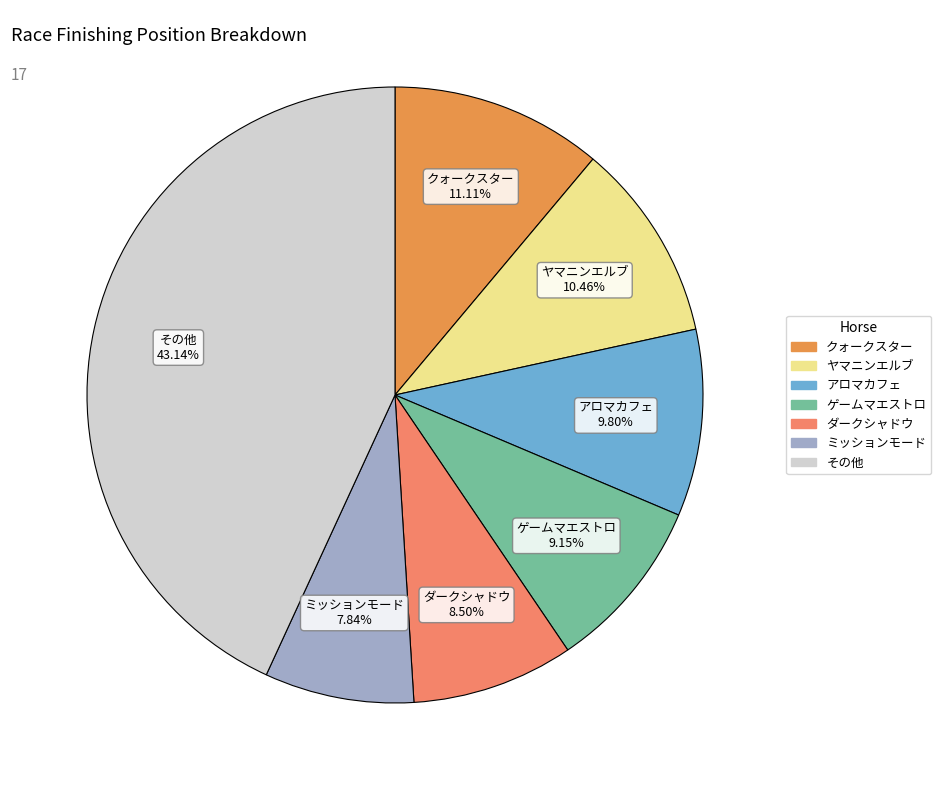

What is the largest slice in the pie chart?

その他 43.14%